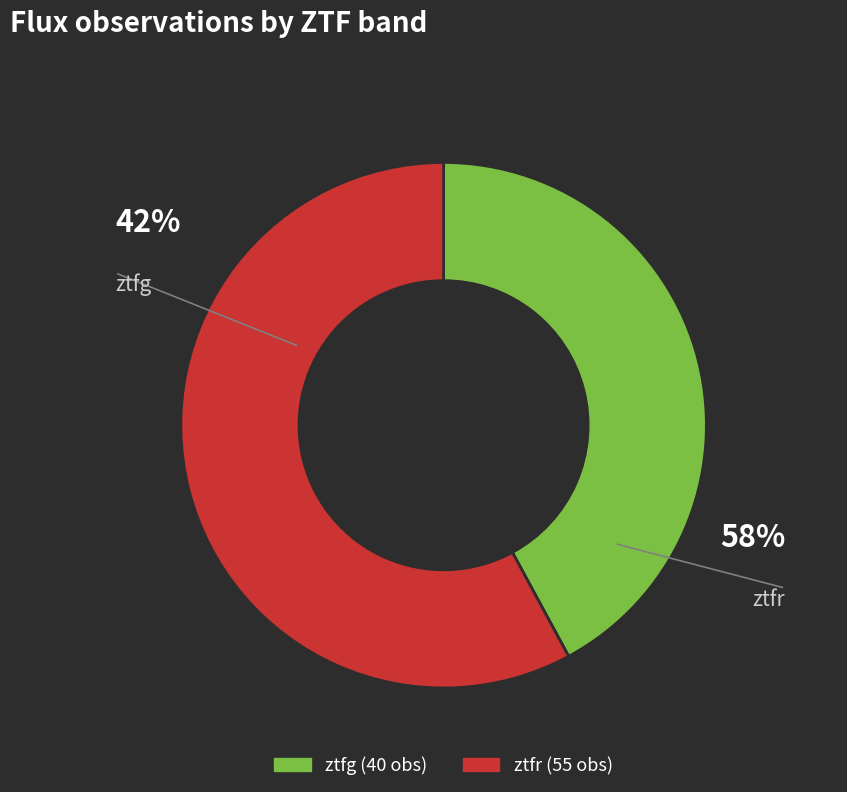

Count the number of slices in the pie.

2